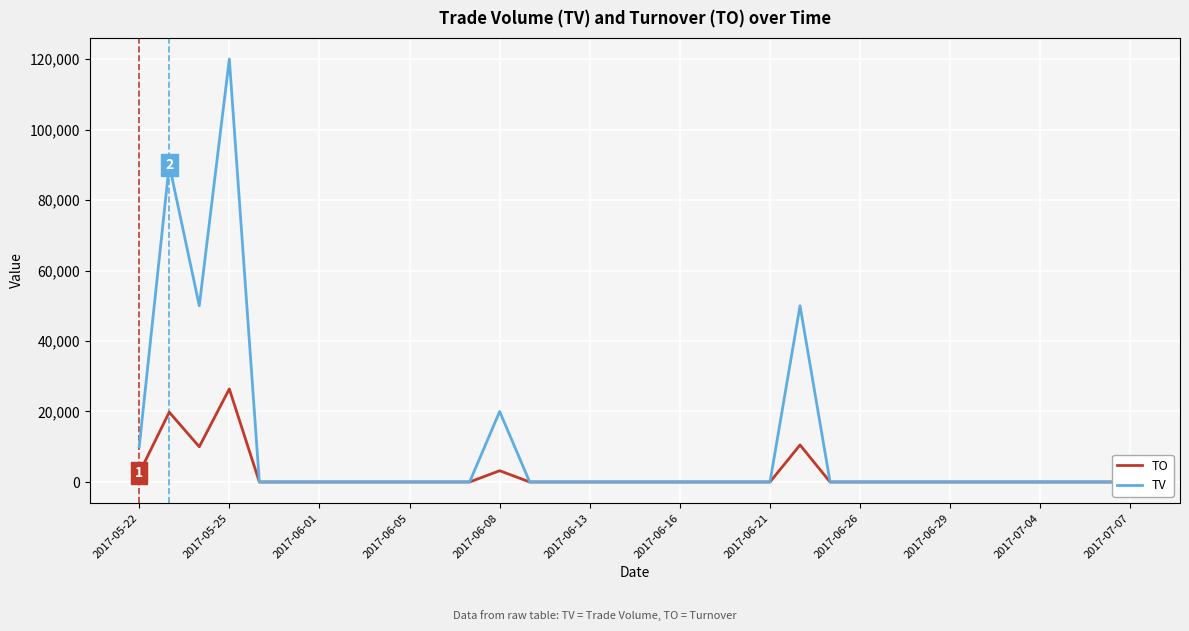

True or false: TV has more than 0 interior local peaks.

True